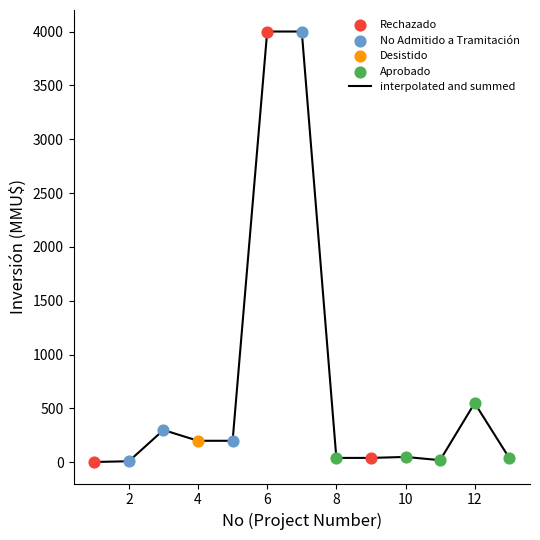

What is the greatest value displayed?

4000.0